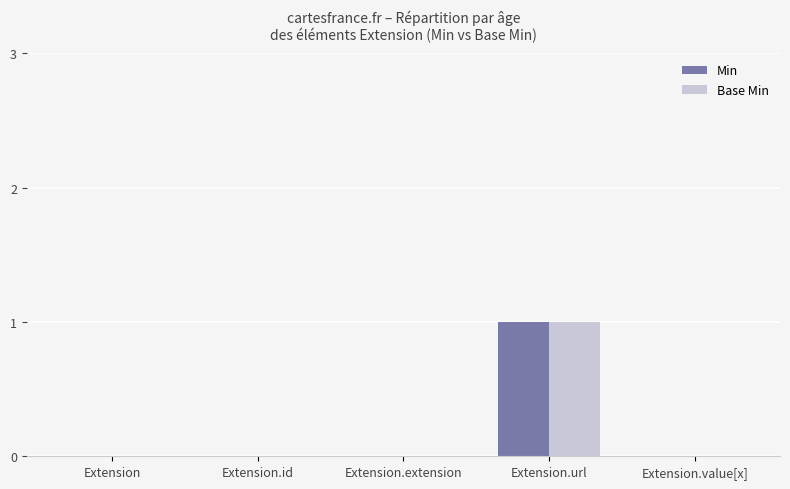

The Min series shows 0 at Extension.id. True or false?

True